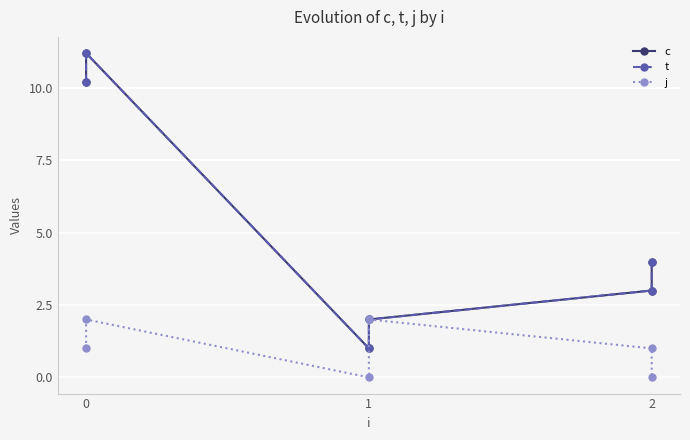

What is the lowest value of the c series?

1.0